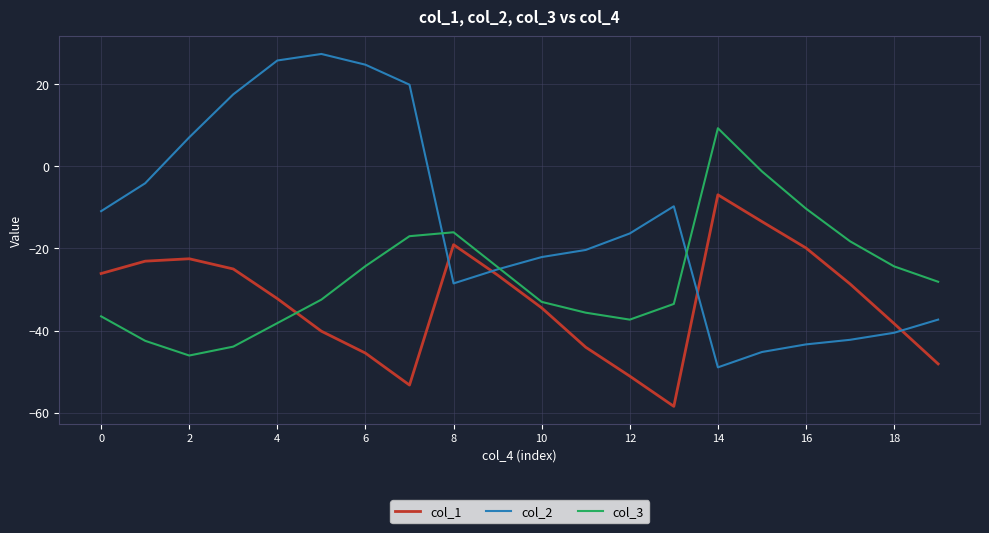

After their last crossing, which series has the higher values: col_1 or col_2?

col_2